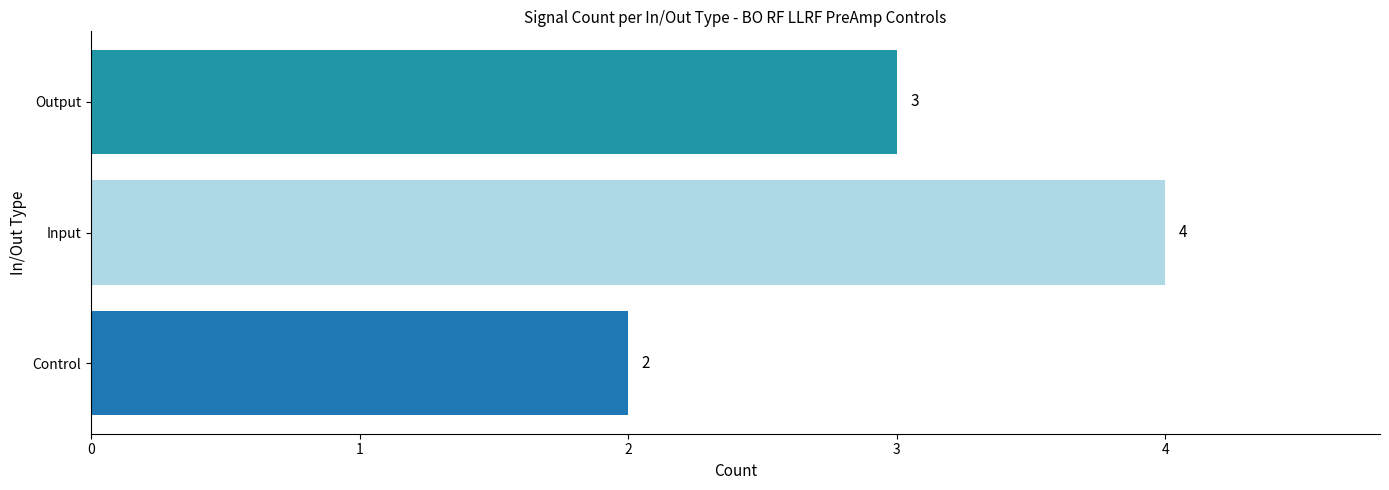

Reading bottom to top, what are all the values shown in this chart?

2	4	3